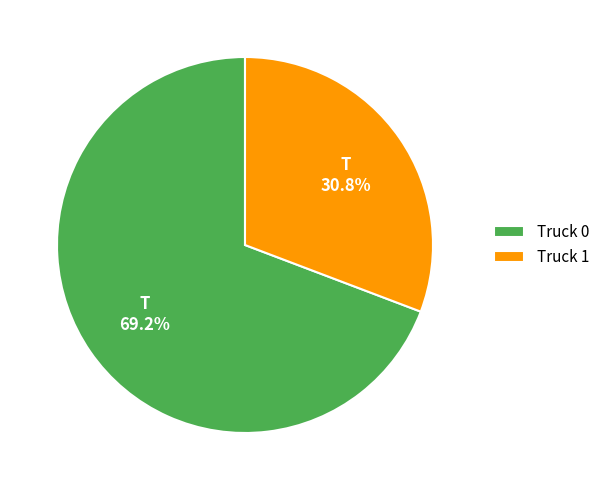

What is the ratio of the value at Truck 0 to the value at Truck 1?

2.2